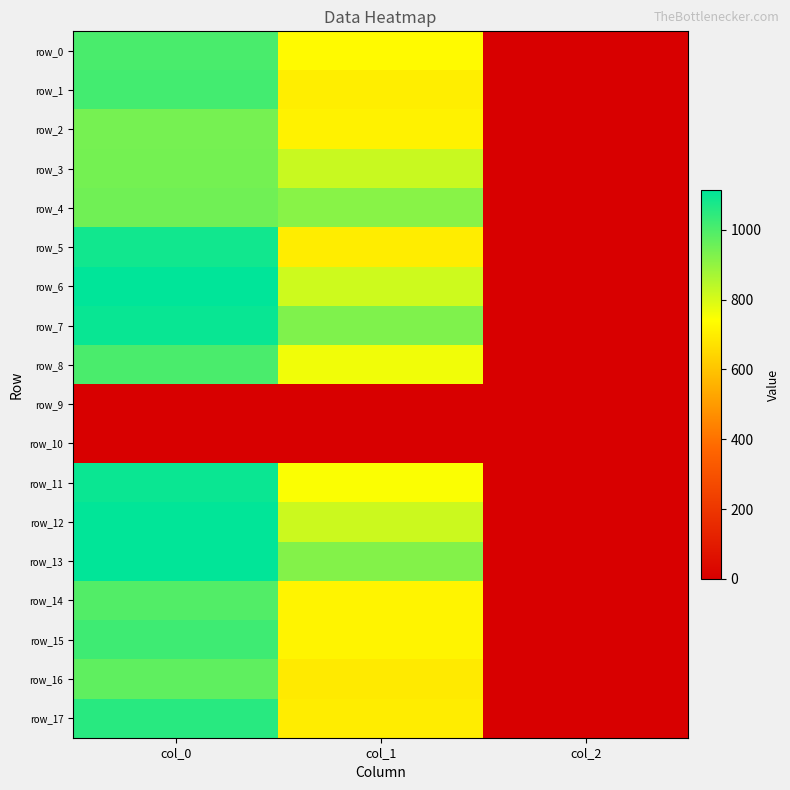

At which category is the sum across all series the highest?

col_0